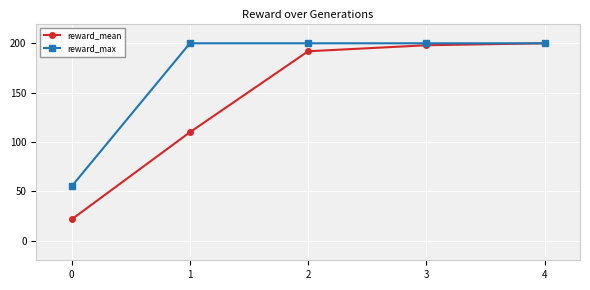

What is the maximum value shown in the chart?

200.0